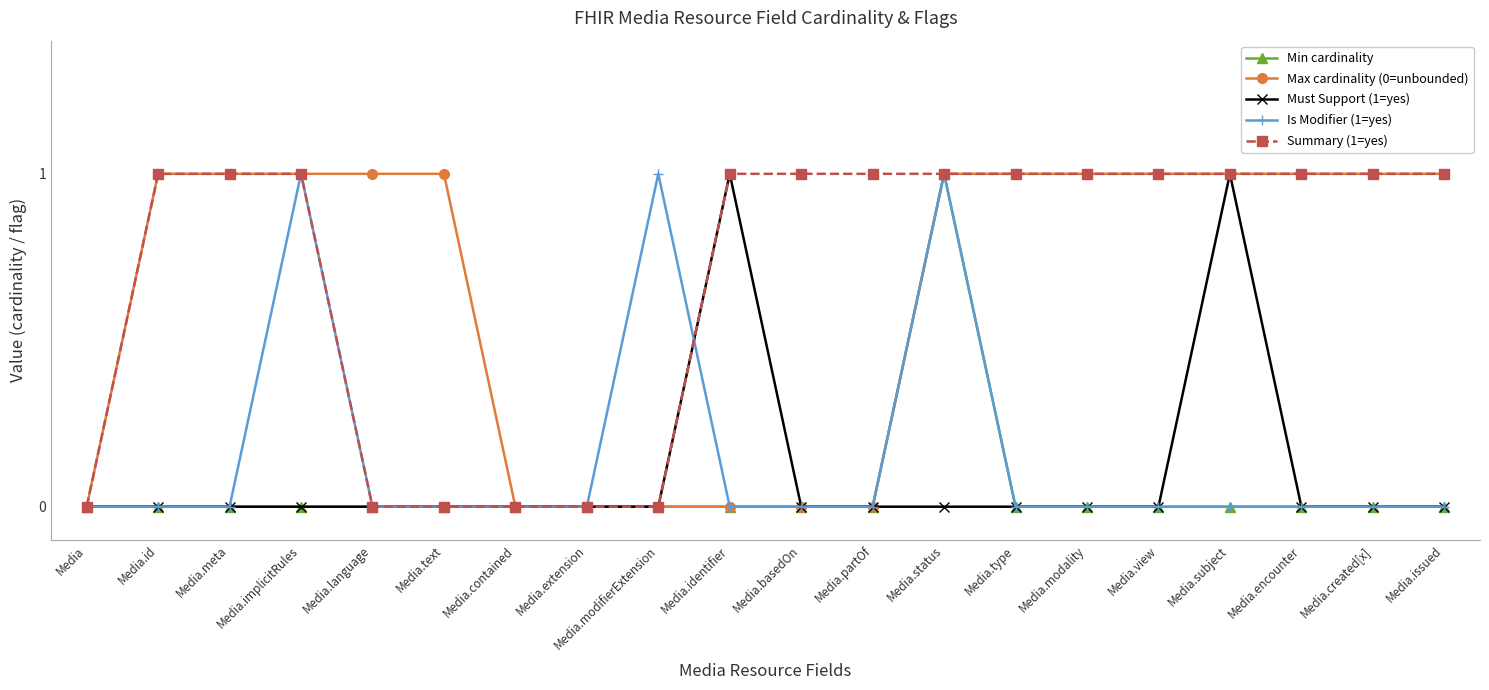

What is the difference between the maximum and minimum values in the Min cardinality series?

1